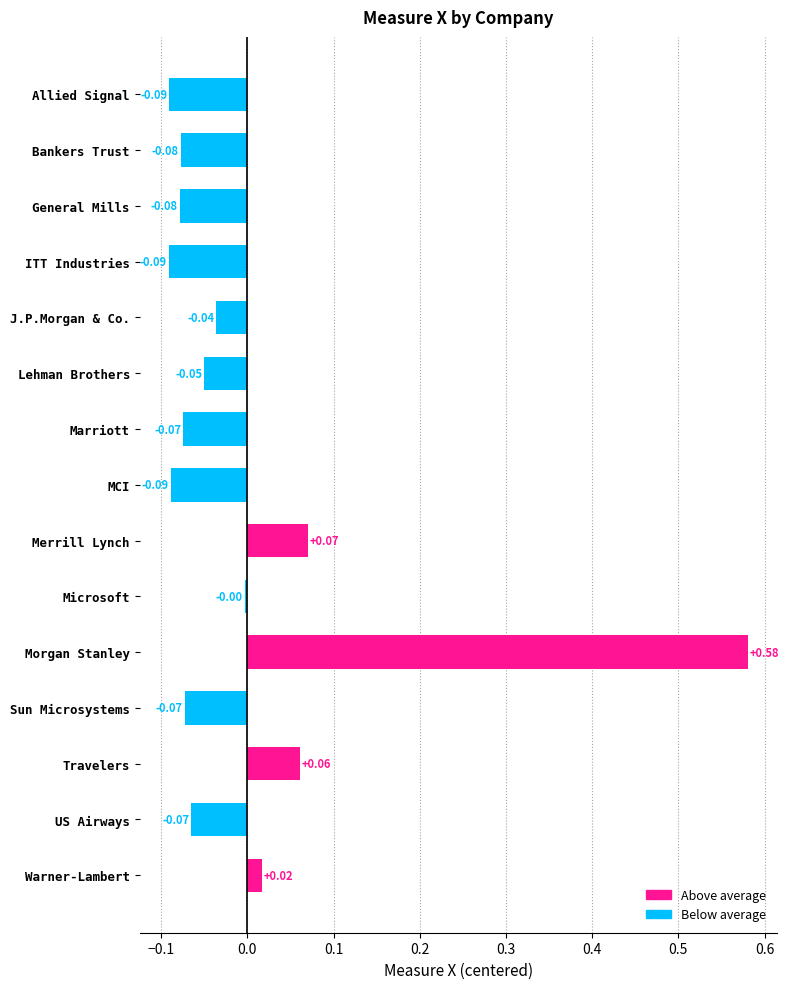

How many bars are there in total?

15